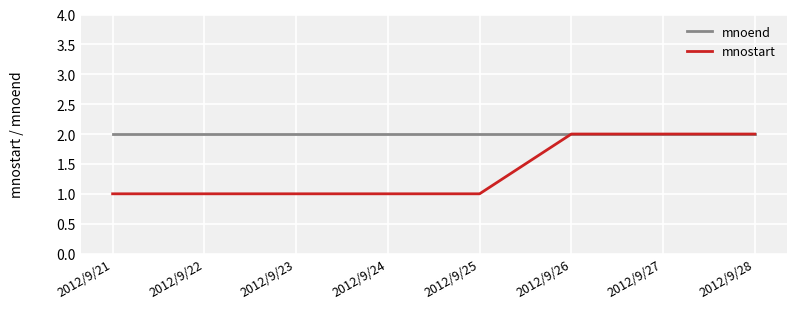

Is the value of mnostart at 2012/9/23 greater than the value of mnoend at 2012/9/24?

No